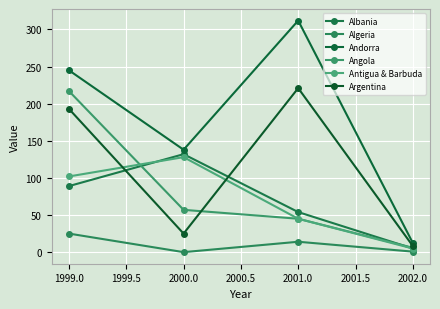

Where does the Antigua & Barbuda series first go above 102?

2000.0